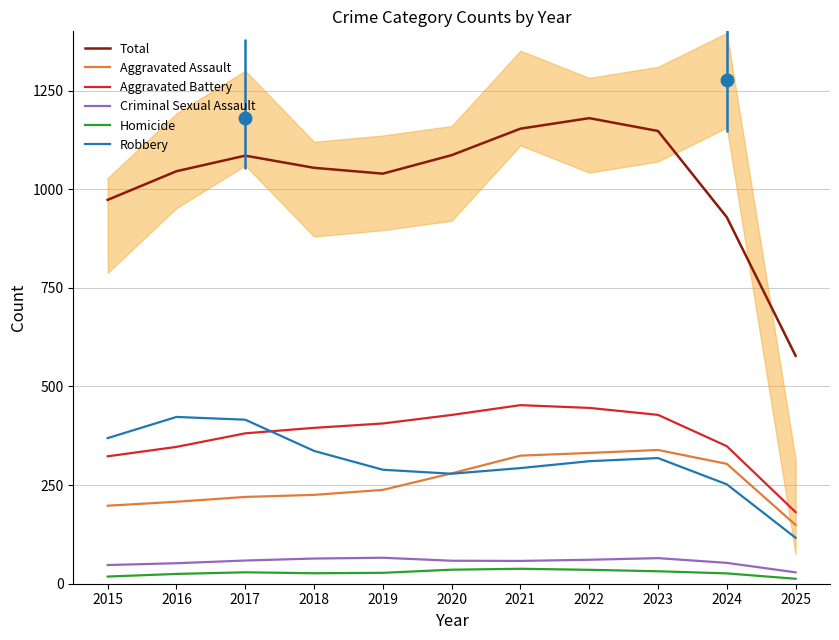

True or false: Homicide and Aggravated Battery intersect in this chart.

False